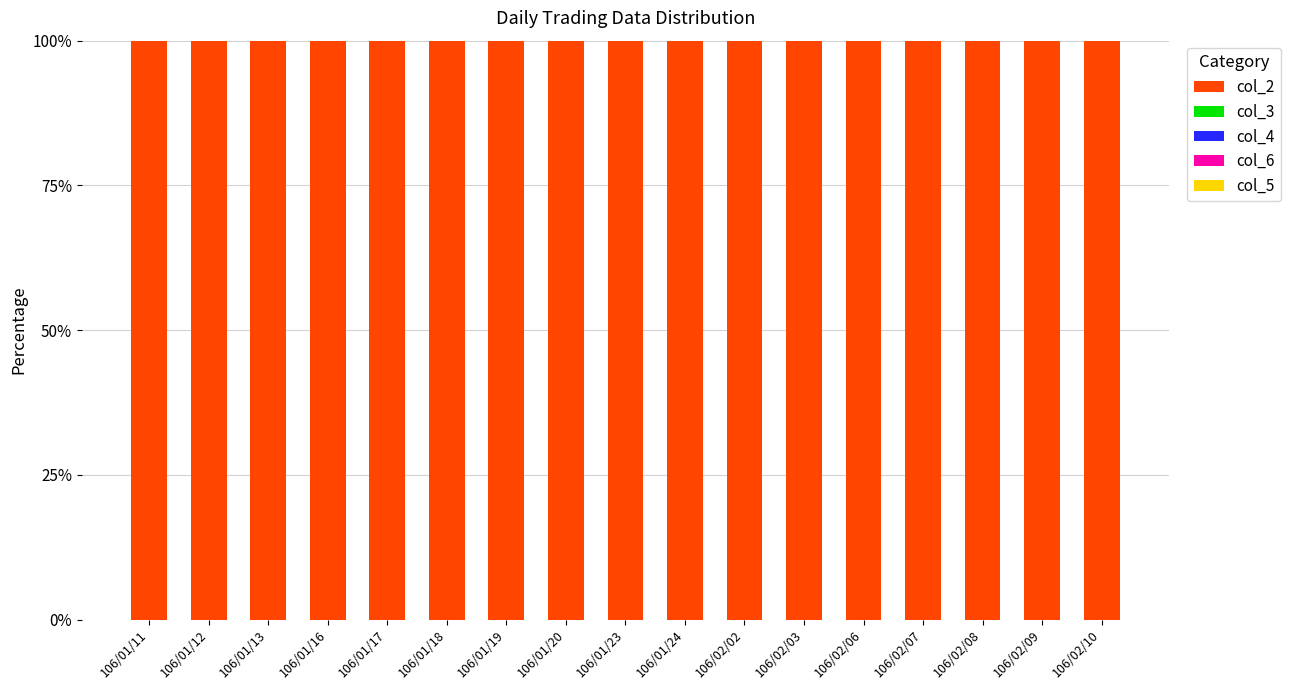

True or false: col_2 has a value of 173.0 at 106/01/16.

False